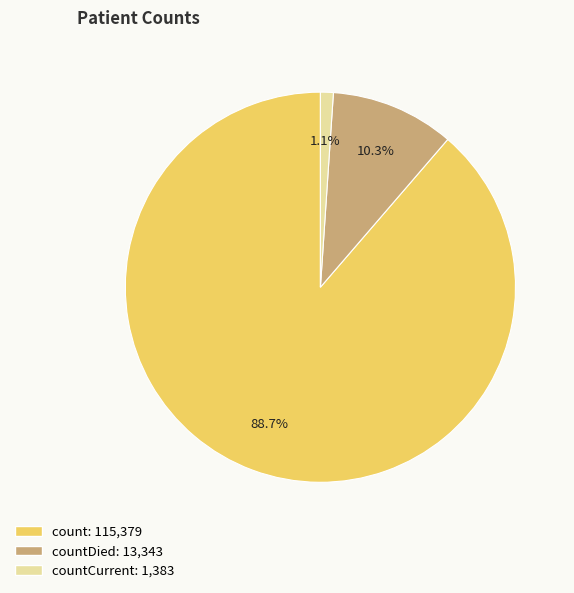

Does any single category account for the majority?

Yes